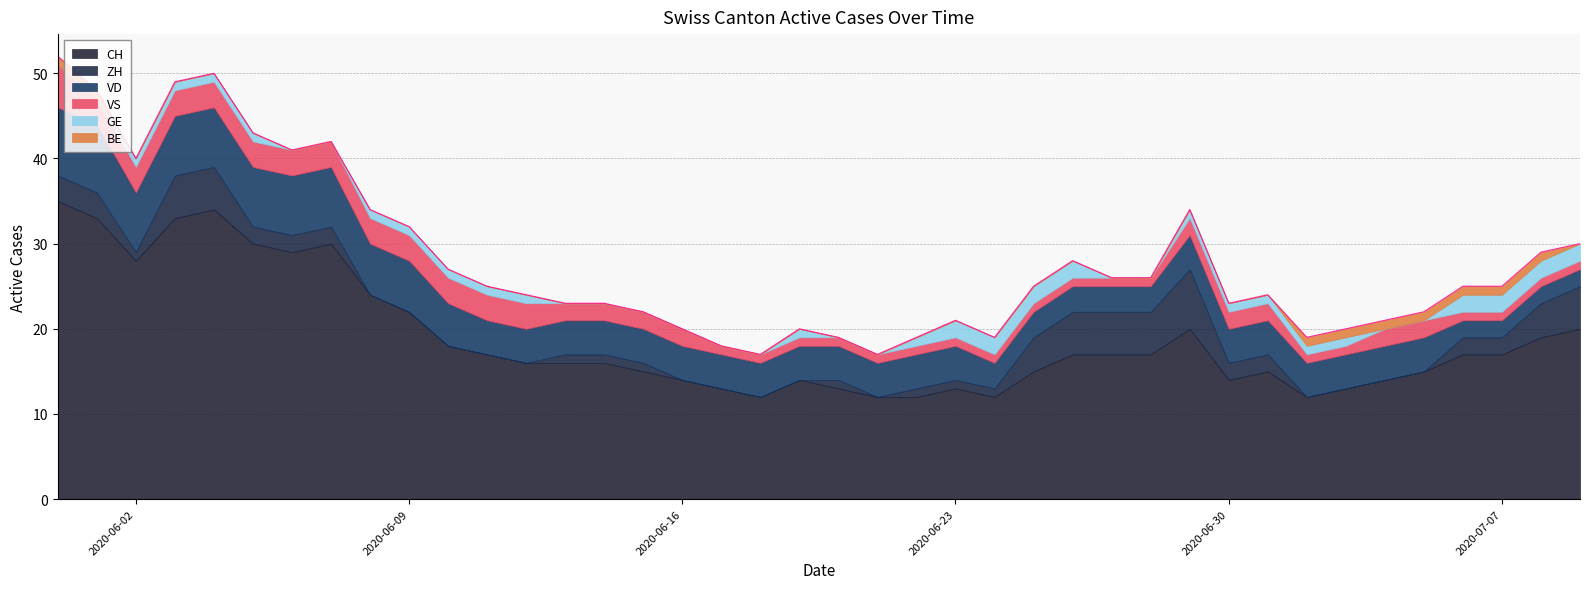

Which has a higher value, 2020-06-27 or 2020-07-04?

2020-06-27